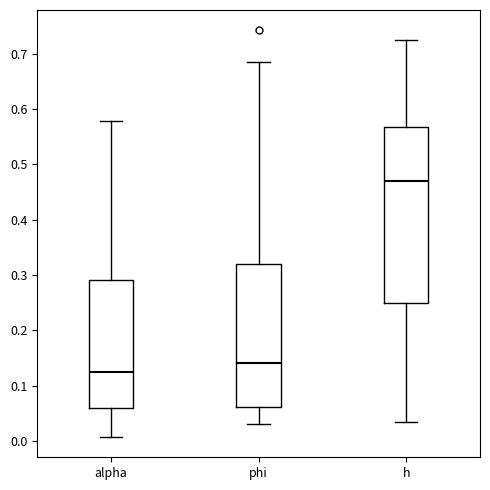

Reading left to right, transcribe this box plot: for each box, give where its median line is, the range the box spans, and where its two whiskers end, as read against the y-axis. The values are not printed on the chart, so give them approximately, as read against the axis.

alpha: median 0.12, box 0.06 to 0.29, whiskers 0.01 to 0.58
phi: median 0.14, box 0.06 to 0.32, whiskers 0.03 to 0.69
h: median 0.47, box 0.25 to 0.57, whiskers 0.03 to 0.73